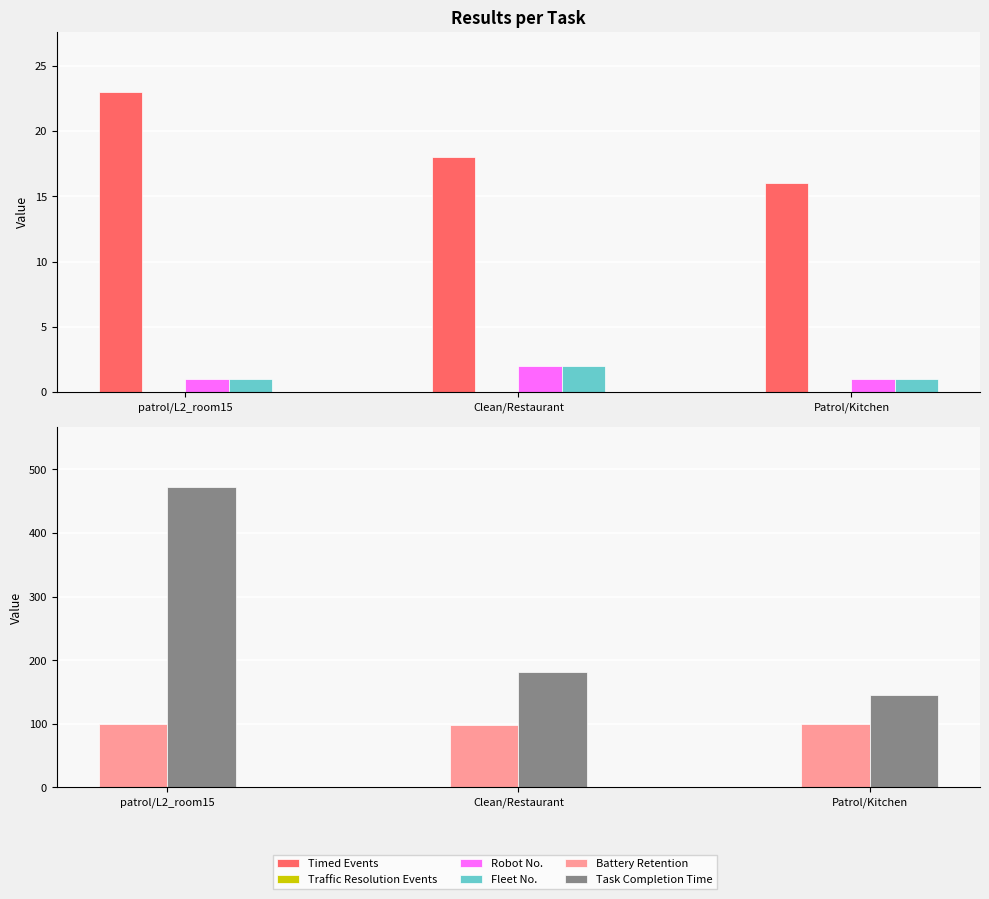

What is the difference between the Robot No. values at patrol/L2_room15 and Clean/Restaurant?

1